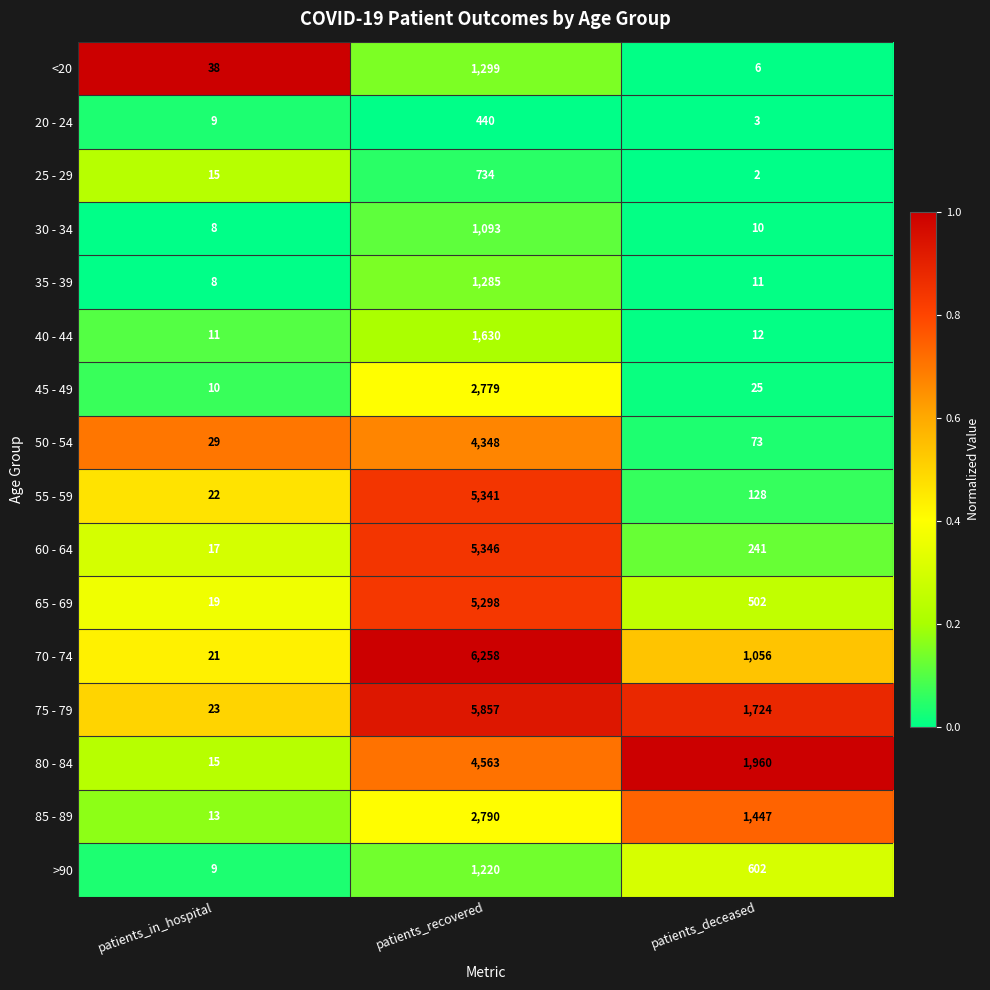

What is the average value of the 80 - 84 series?

2179